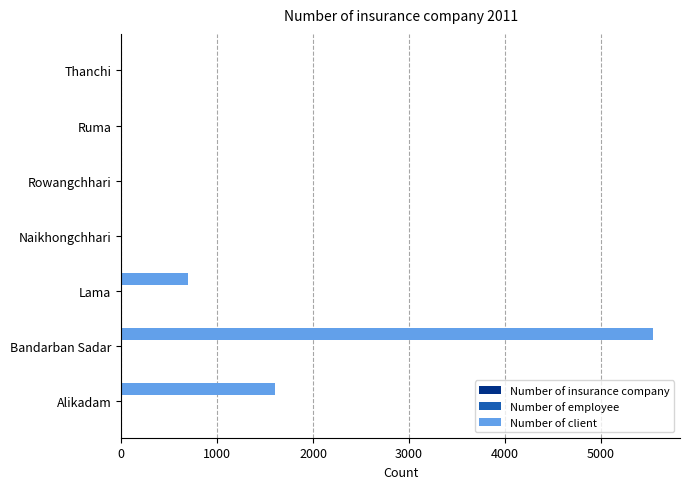

Is it true that Number of client equals 2639 at Rowangchhari?

False